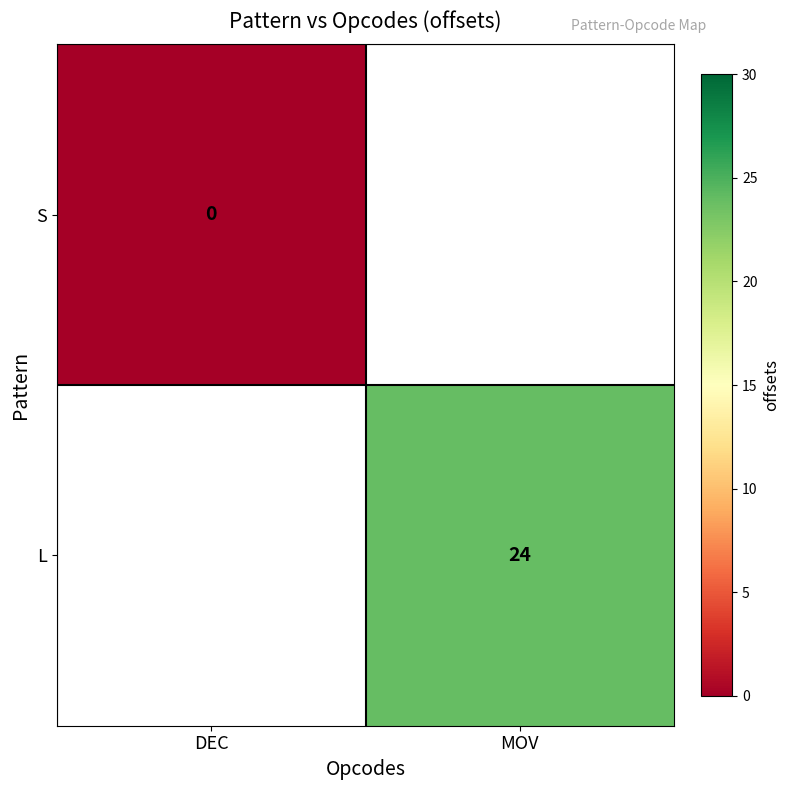

The L series shows 24 at MOV. True or false?

True